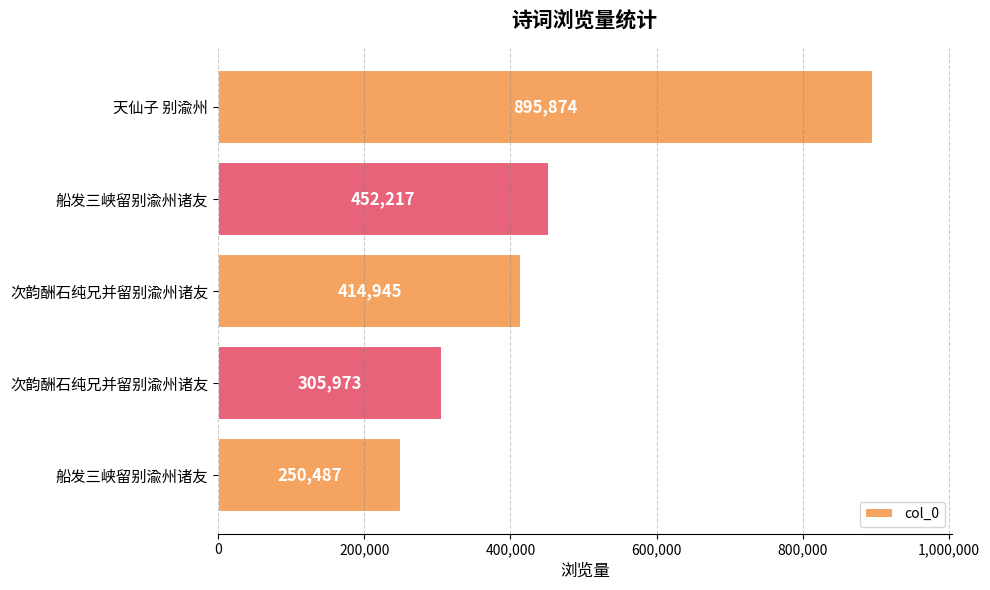

Does the chart contain any negative values?

No